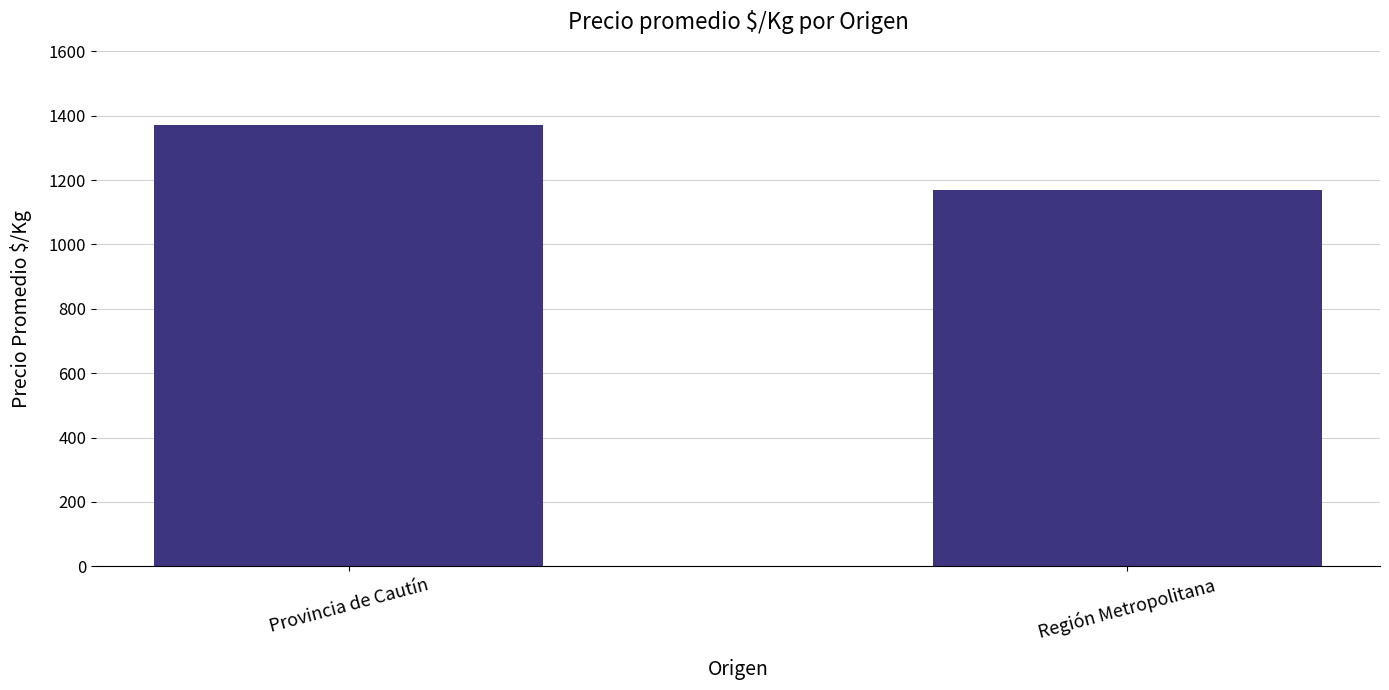

What is the average value?

1270.0